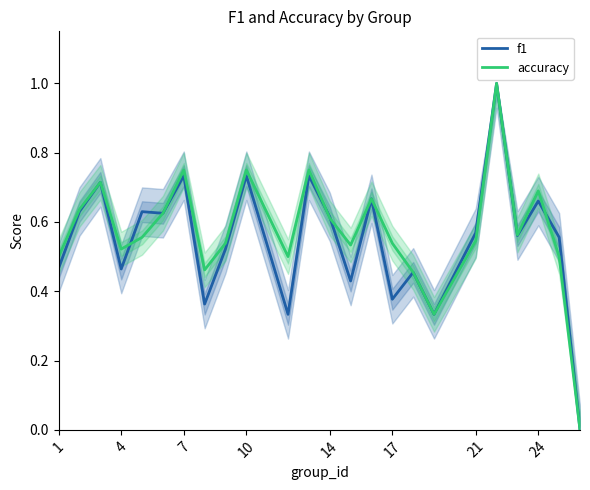

The accuracy series shows 0.3 at 24. True or false?

False